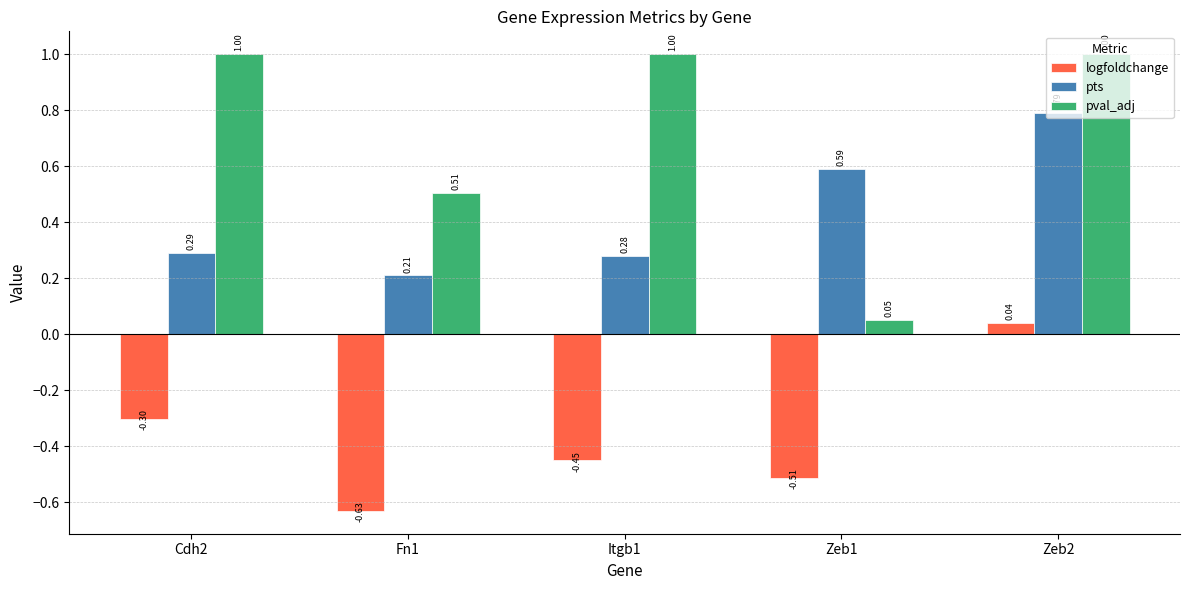

Which series has the largest total across all categories?

pval_adj